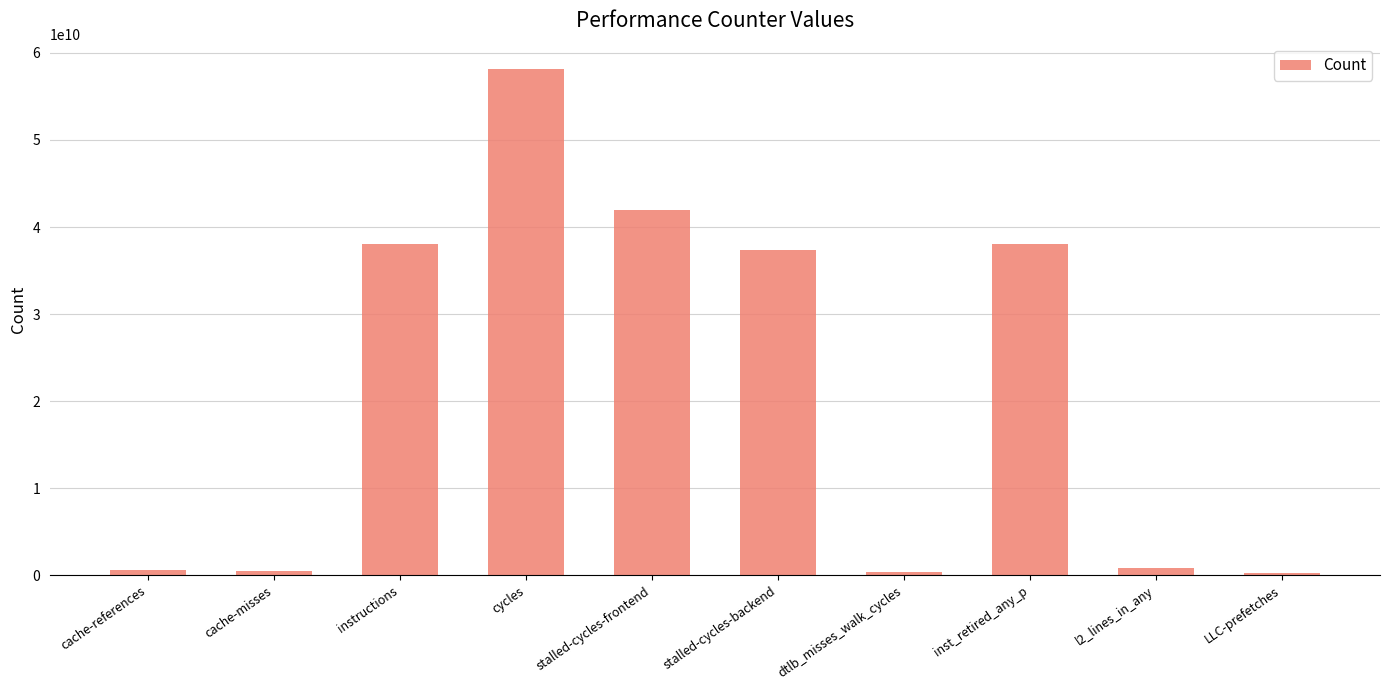

What position from the left is cache-references?

1